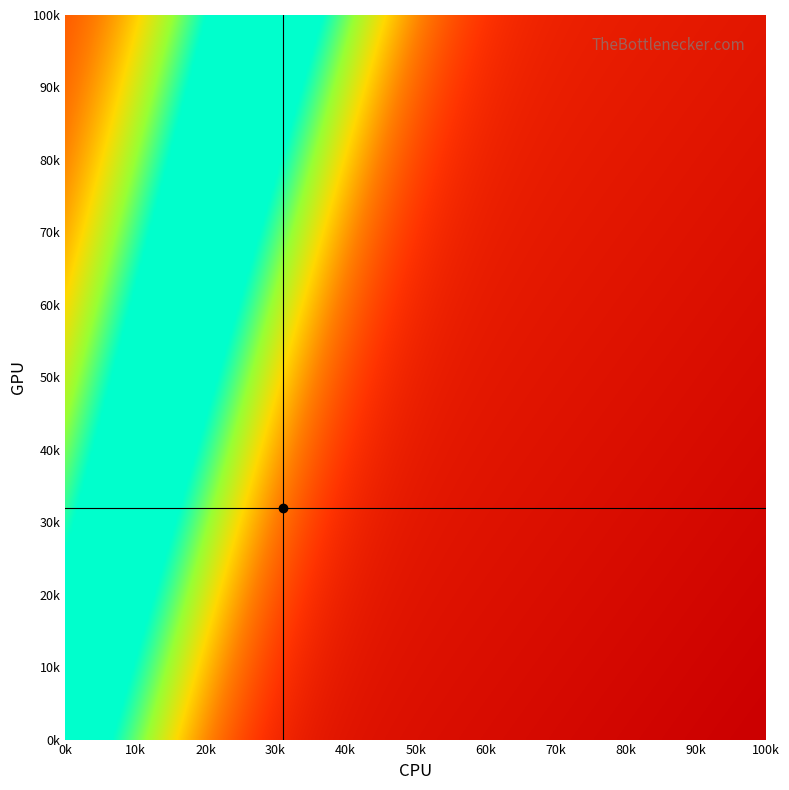

At how many categories does at least one series exceed 18?

40